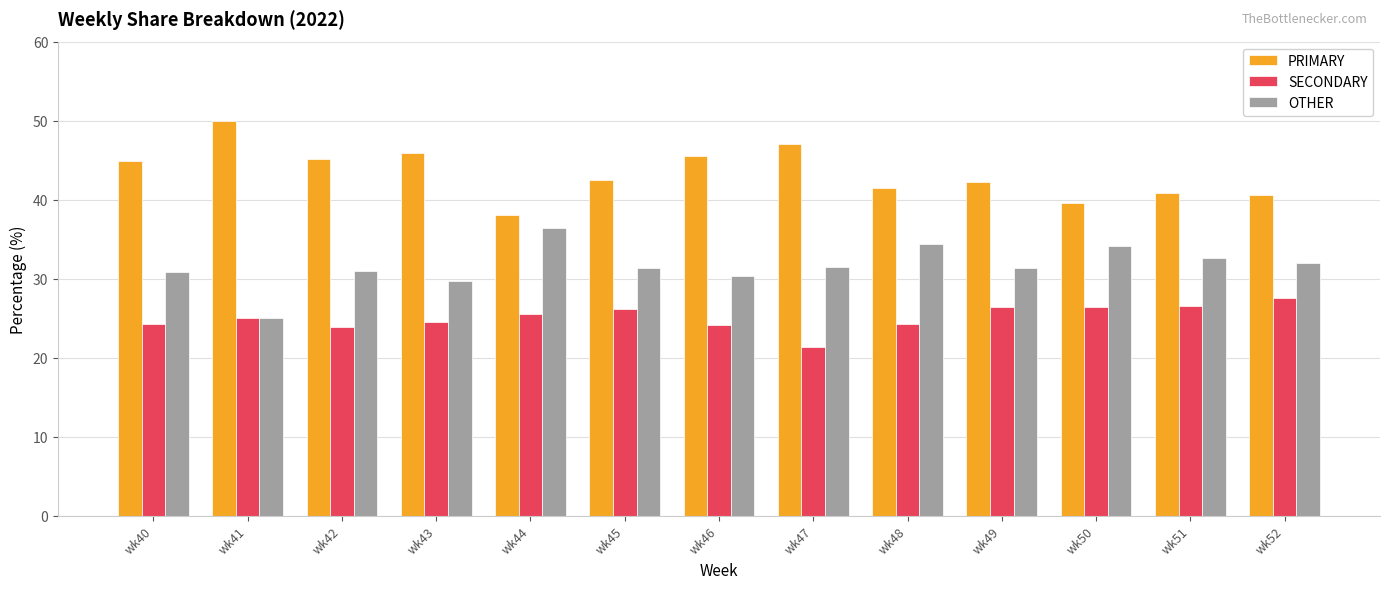

What is the difference between the highest and lowest values at wk49?

15.8